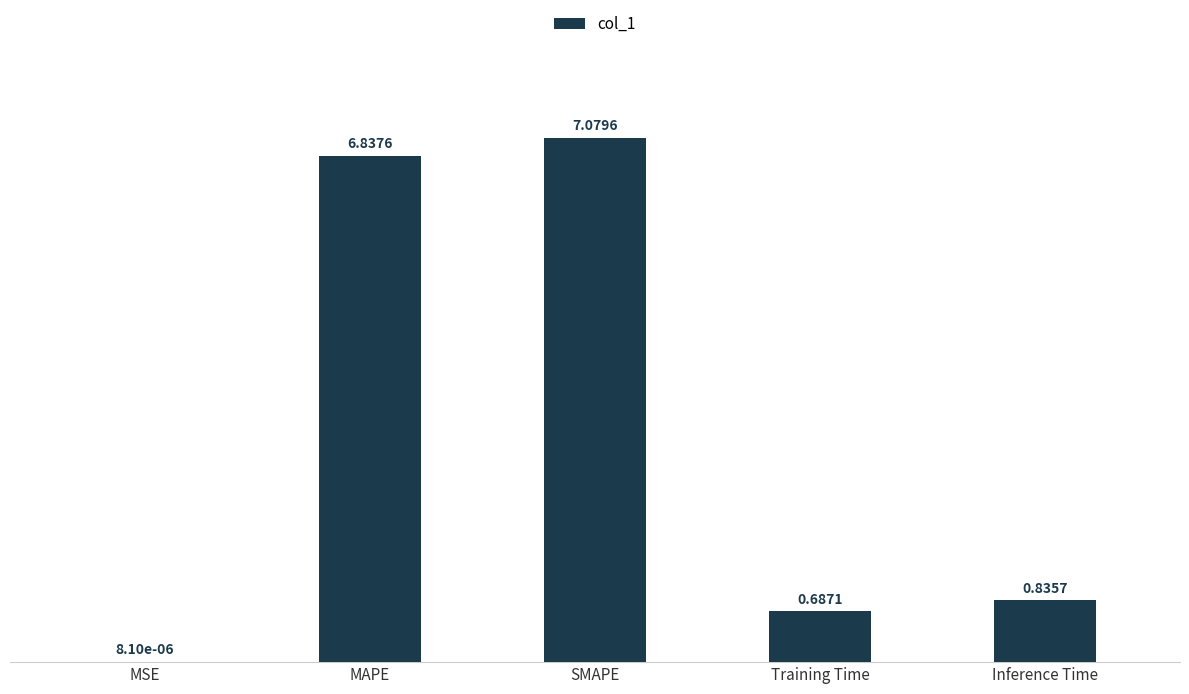

What is the average value?

3.1